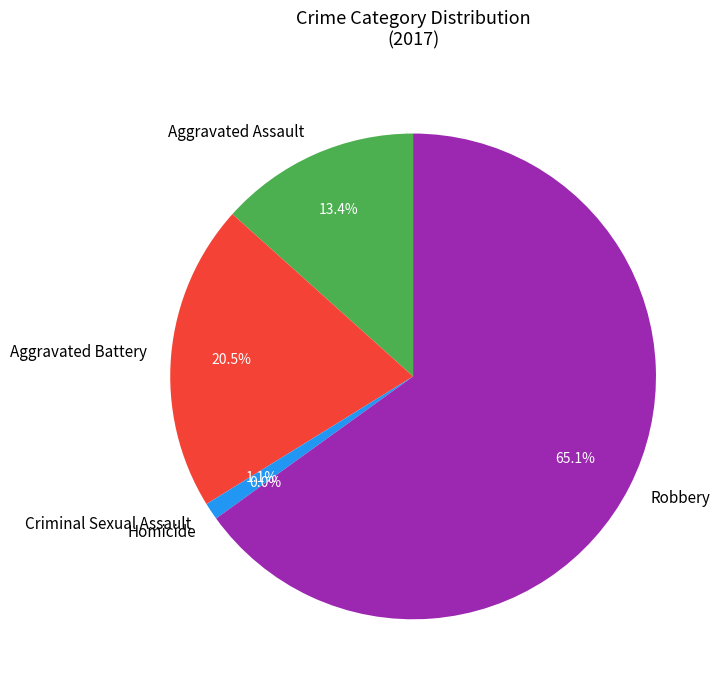

How many slices are in this pie chart?

5